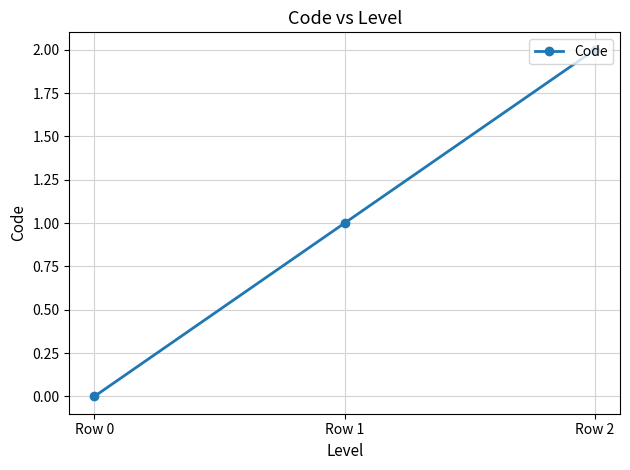

What is the greatest value displayed?

2